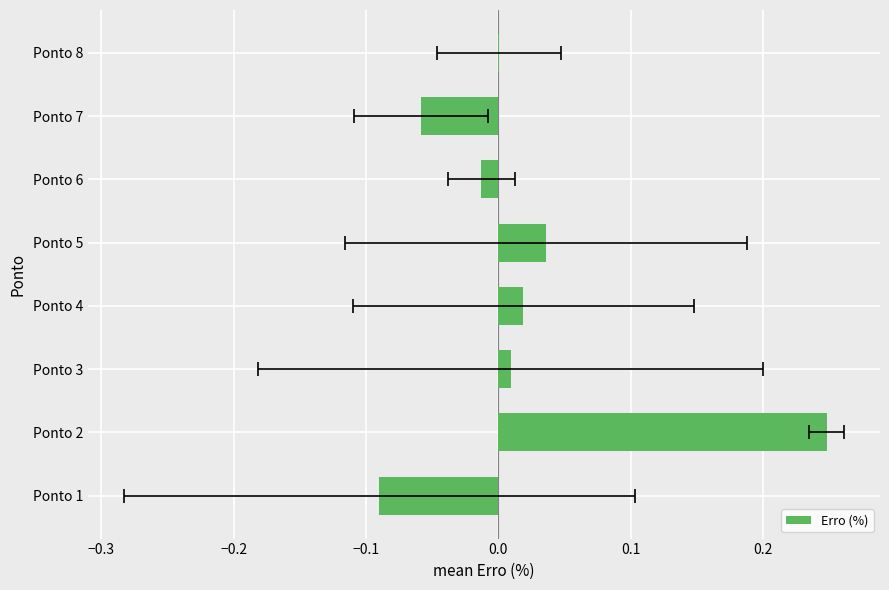

What is the greatest value displayed?

0.2